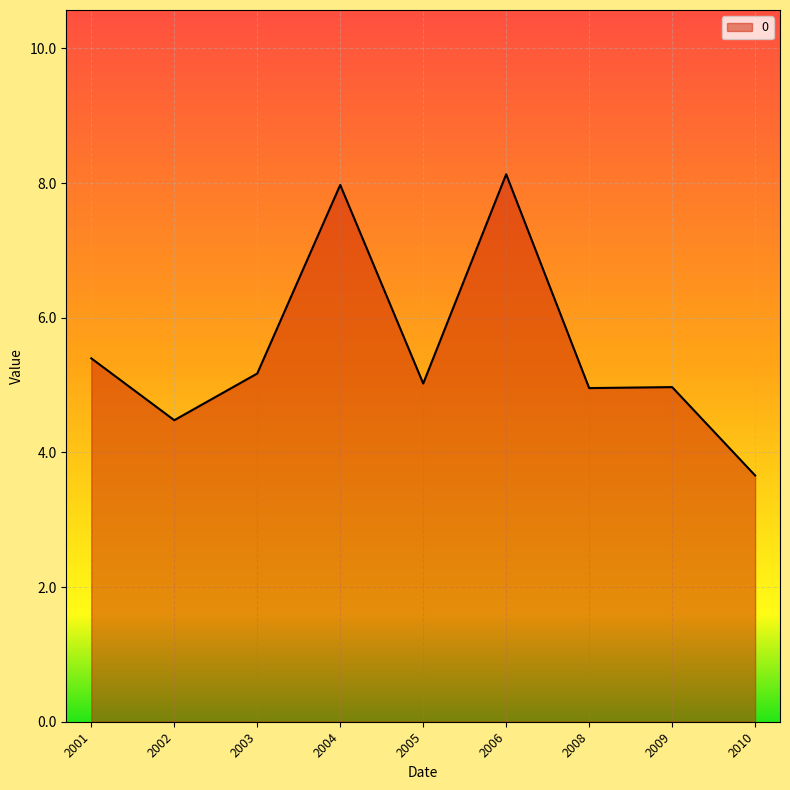

True or false: the data shows 3.7 at 2010.

True